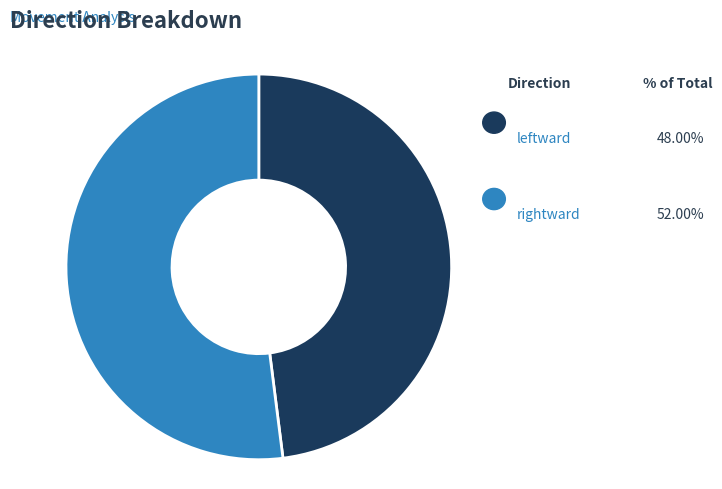

True or false: rightward accounts for 52% of the total.

True